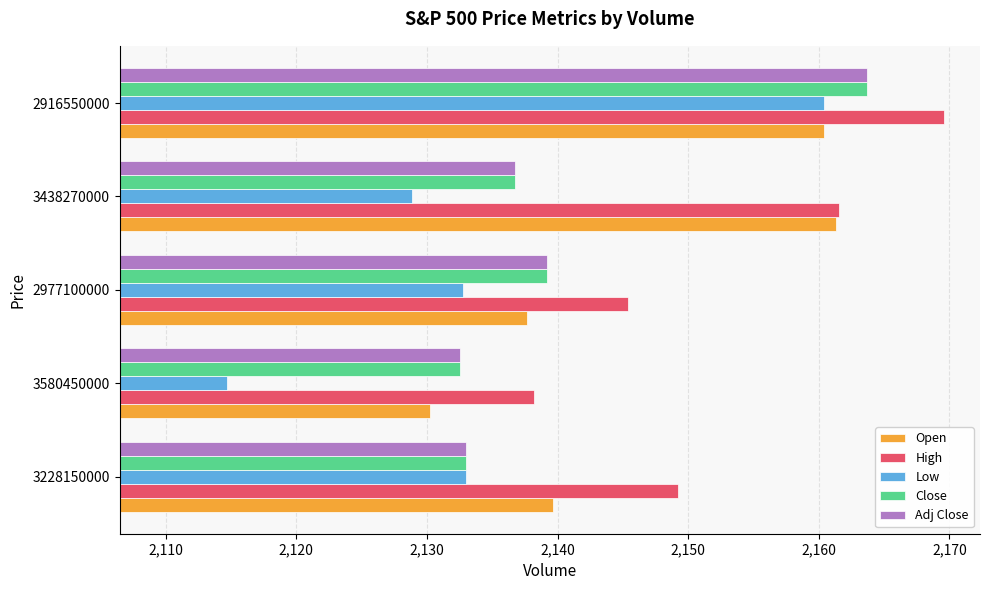

Which series changed the most between 3580450000 and 3438270000?

Open